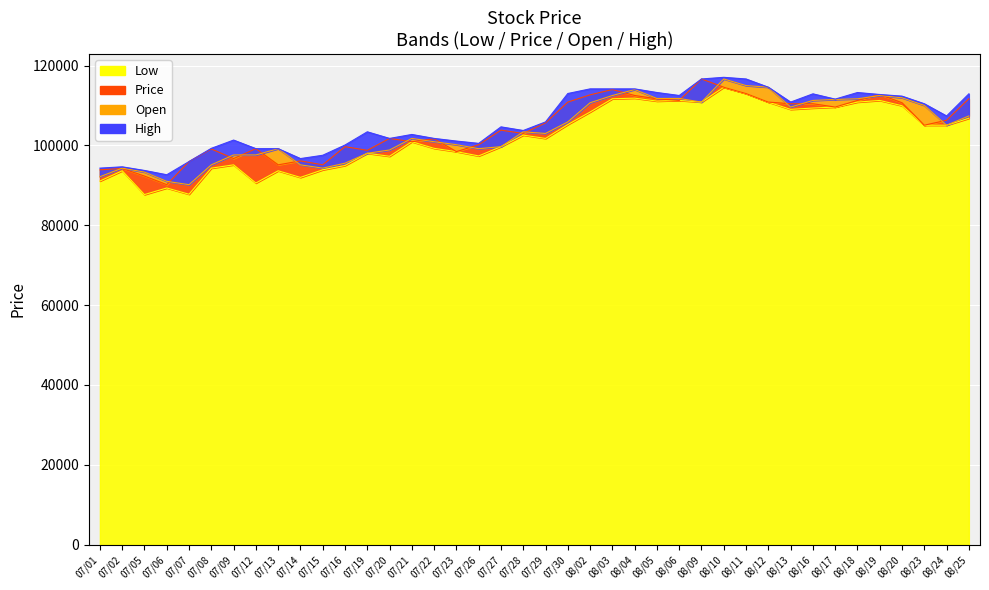

List the labels in order of Price value, smallest first.

07/06, 07/05, 07/01, 07/02, 07/13, 07/15, 07/07, 07/14, 07/09, 07/23, 07/19, 07/08, 07/12, 07/16, 07/26, 07/21, 07/22, 07/20, 07/28, 07/27, 08/23, 07/29, 08/24, 08/17, 08/13, 08/16, 08/20, 07/30, 08/12, 08/06, 08/18, 08/05, 08/25, 08/04, 08/02, 08/19, 08/11, 08/03, 08/10, 08/09